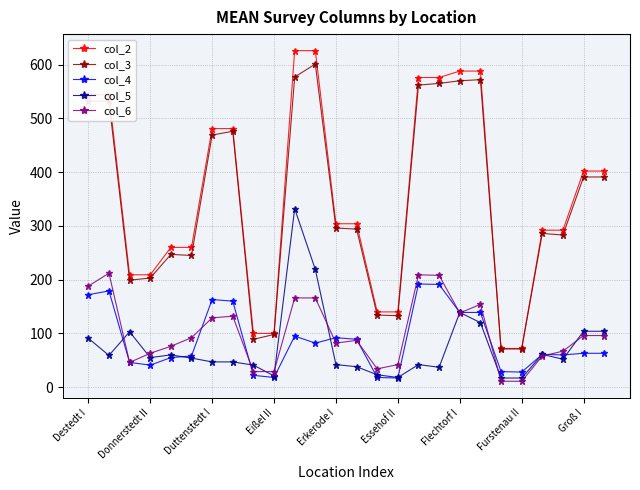

True or false: col_4 and col_3 intersect in this chart.

False